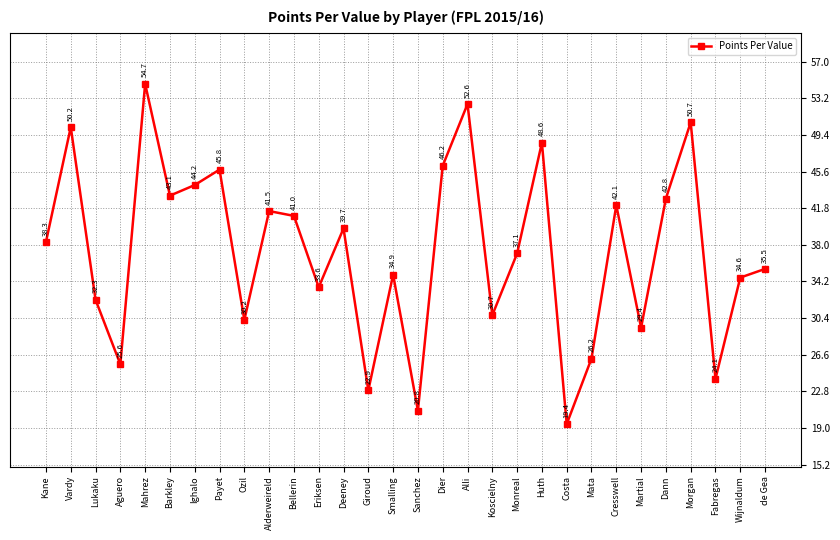

How many interior local peaks (higher than both neighbors) does the data have?

10